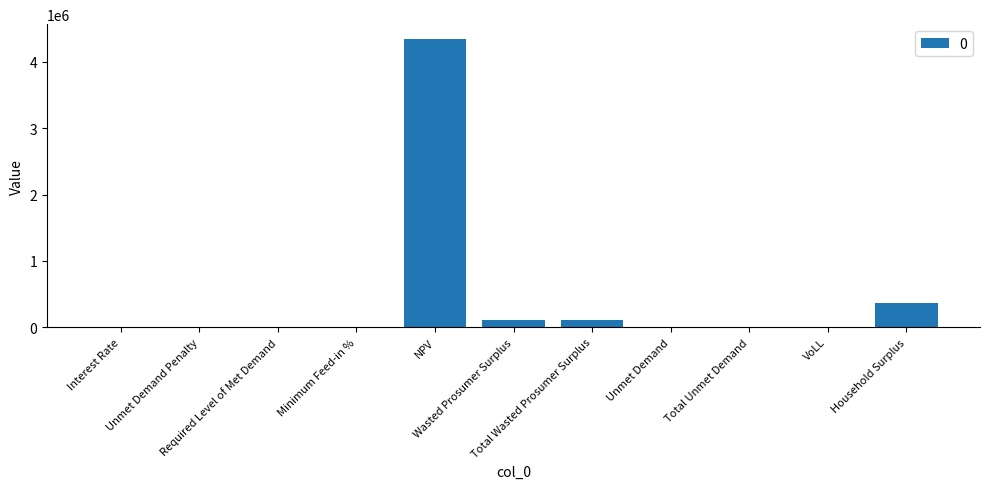

What is the sum of all values?

4961482.8